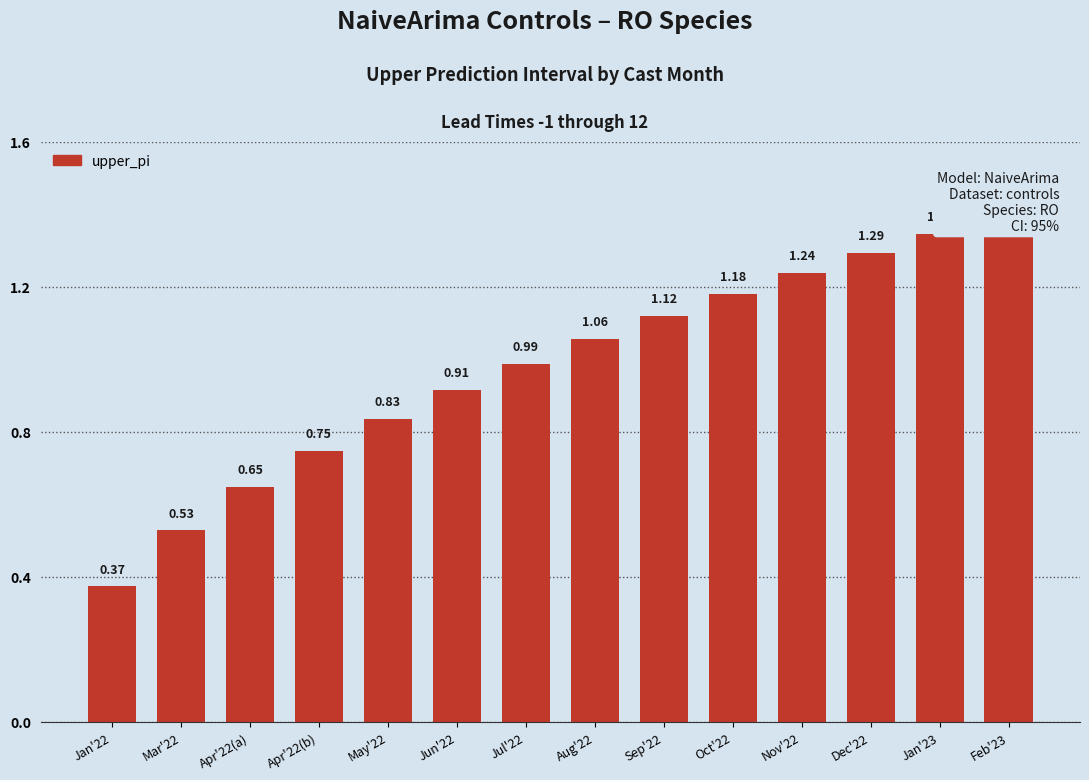

What is the label of the 8th bar from the left?

Aug'22